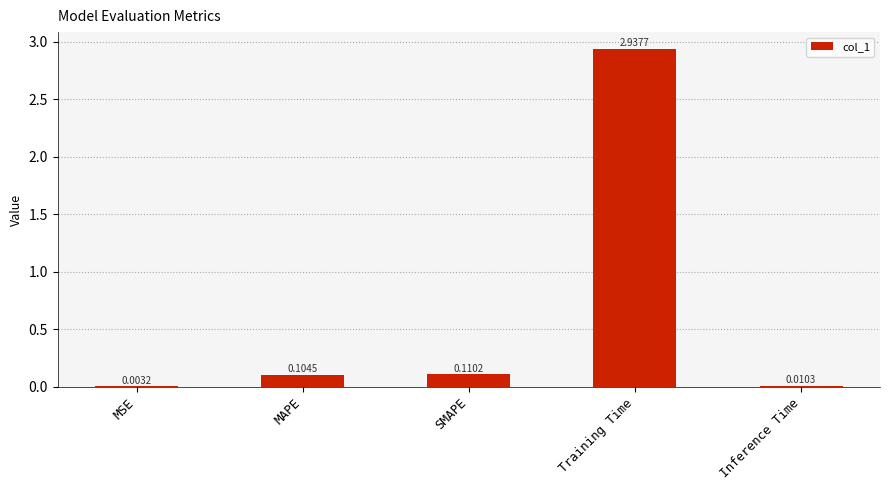

At which category does the chart reach its peak across all series?

Training Time